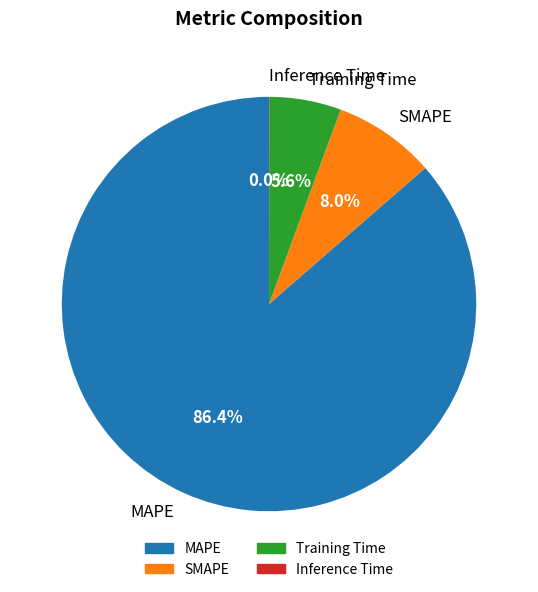

What percentage is NOT represented by Training Time?

94.4%